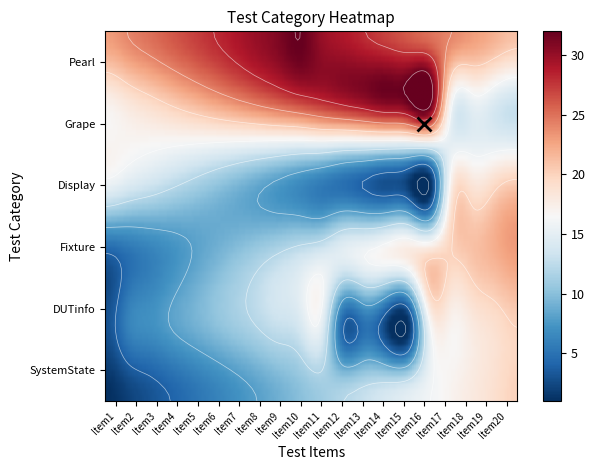

At which category is the sum across all series the highest?

19